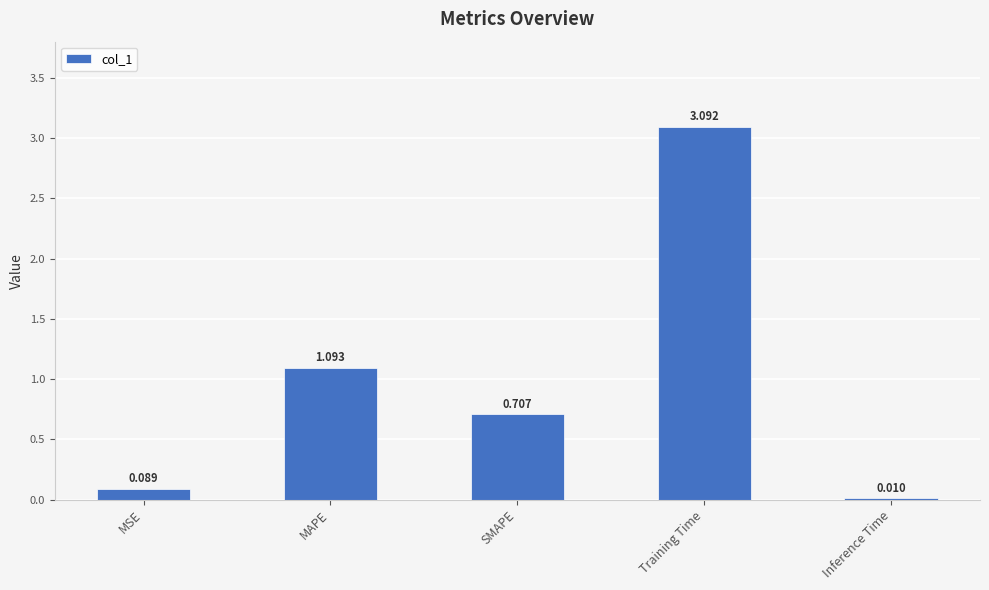

How many data points does each series have?

5